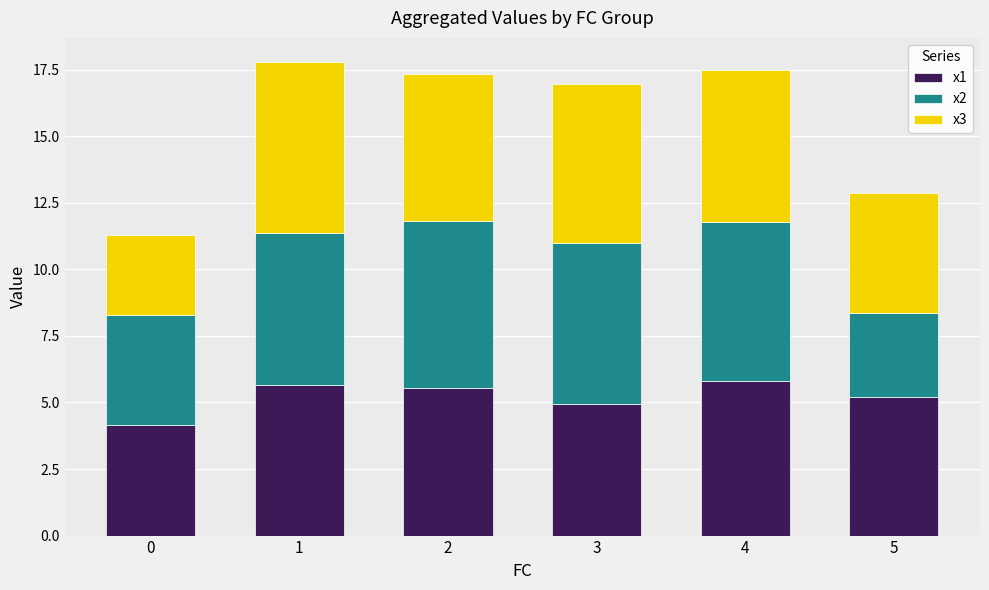

What is the average value of the x1 series?

5.2